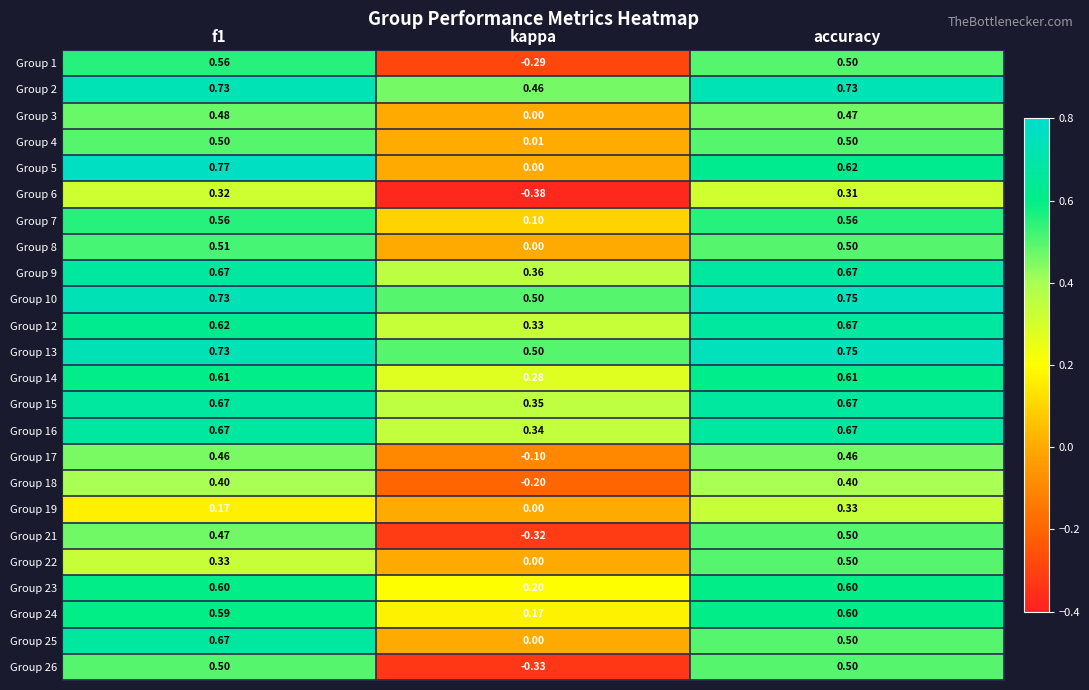

Which label corresponds to the smallest value in the chart?

kappa